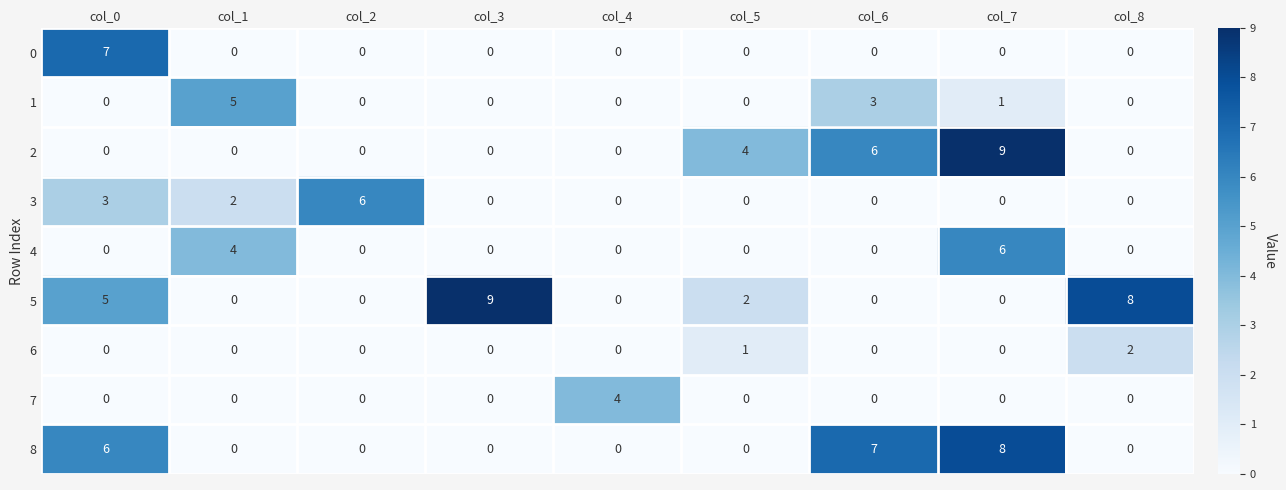

What is the greatest value displayed?

9